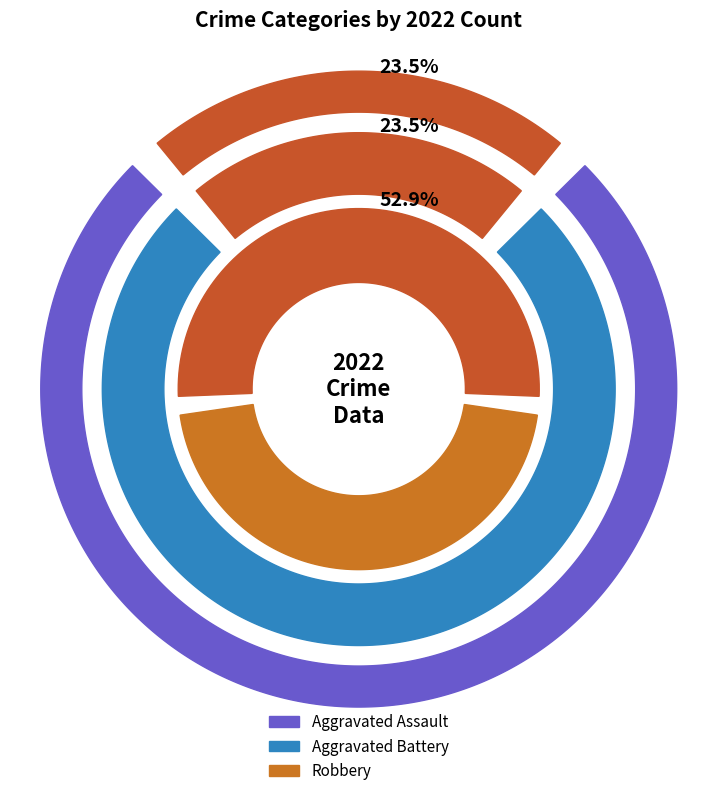

Is Aggravated Battery the majority of the pie?

No